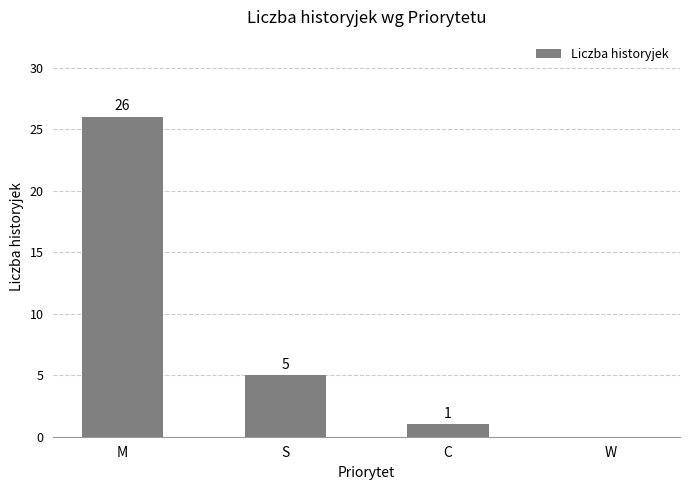

Approximately how many times larger is the value at C compared to S?

0.2